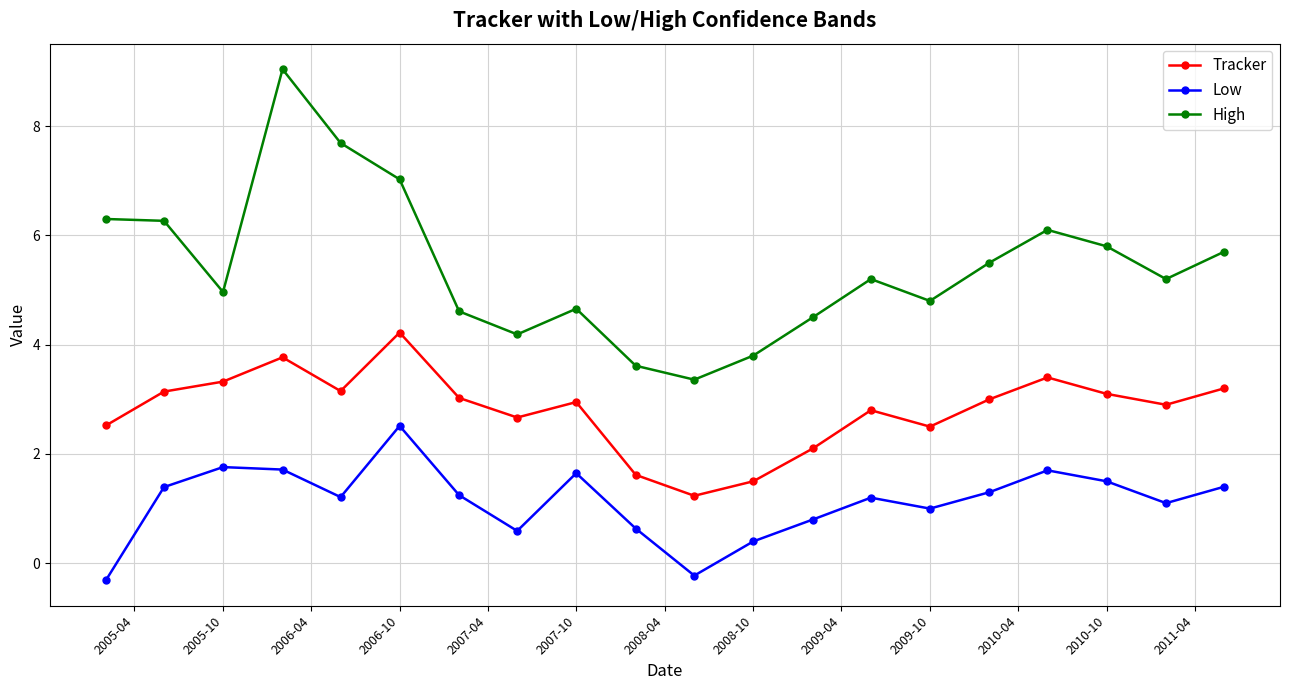

True or false: Low has more than 0 points higher than both neighbors.

True